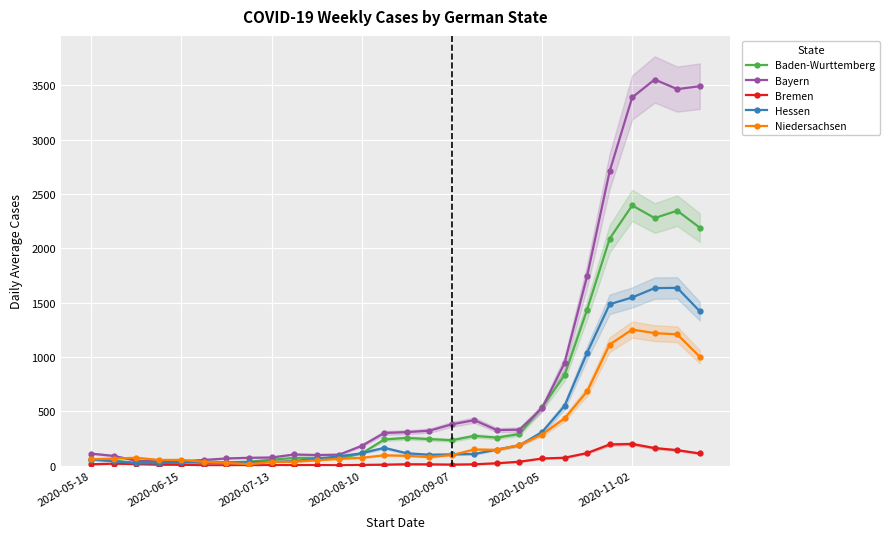

List the series in order of their peak value, lowest first.

Bremen, Niedersachsen, Hessen, Baden-Wurttemberg, Bayern